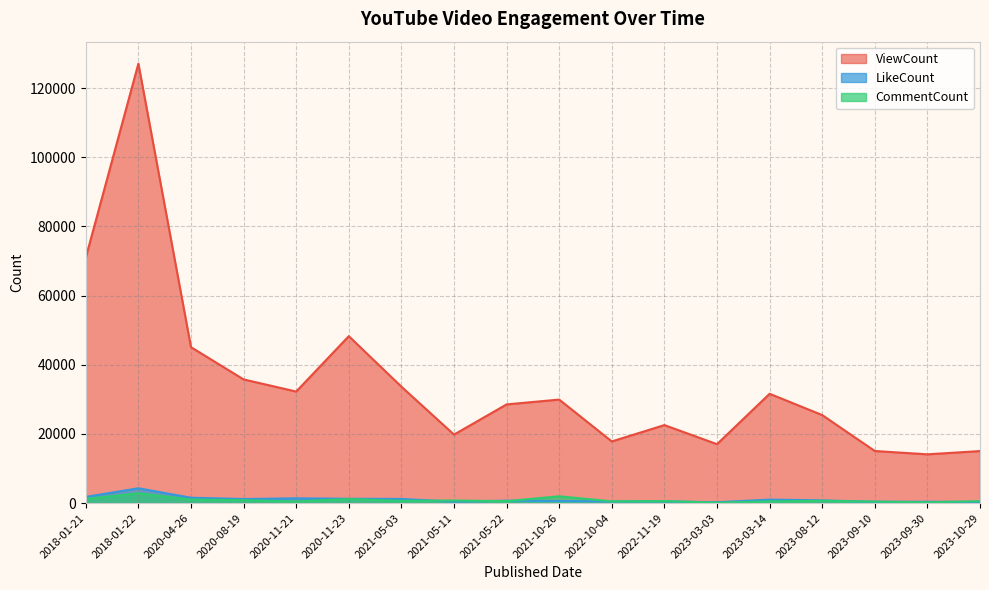

The ViewCount series shows 24314 at 2020-04-26. True or false?

False